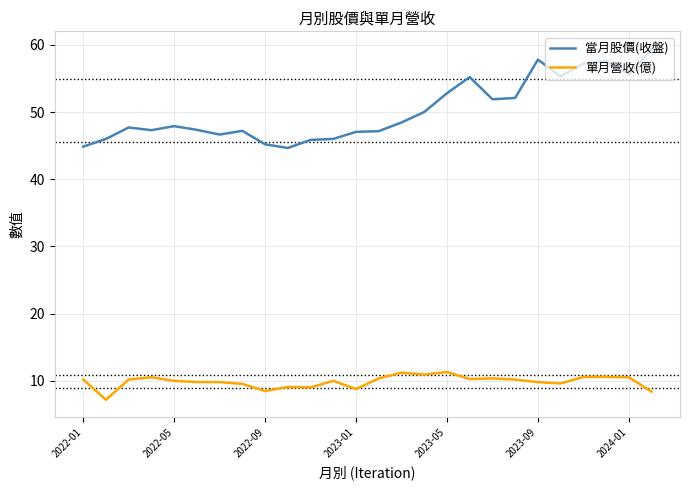

Rank the series by their average value, from lowest to highest.

單月營收(億), 當月股價(收盤)